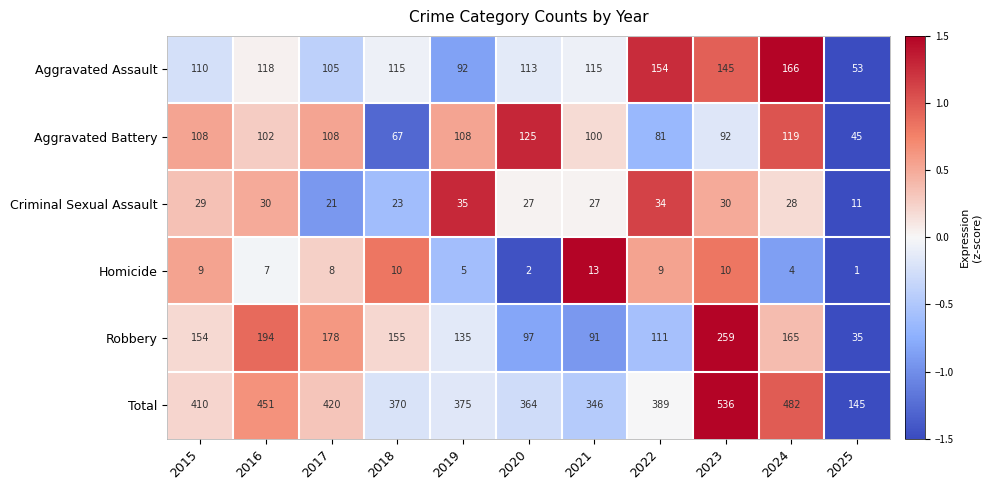

What is the sum of the Aggravated Assault values at 2023 and 2019?

237